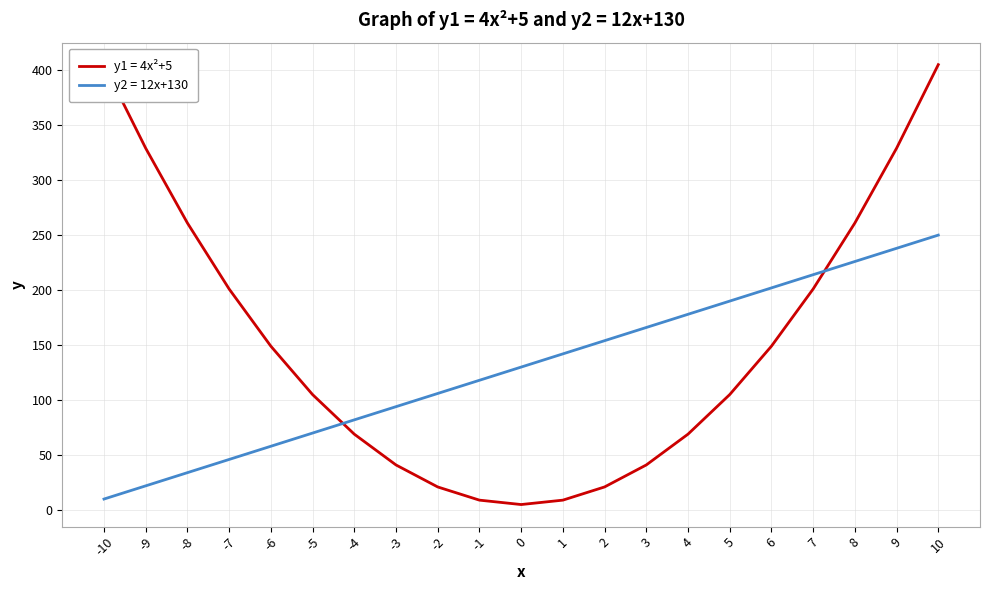

Is it true that y1 = 4x²+5 equals 41 at -3?

True